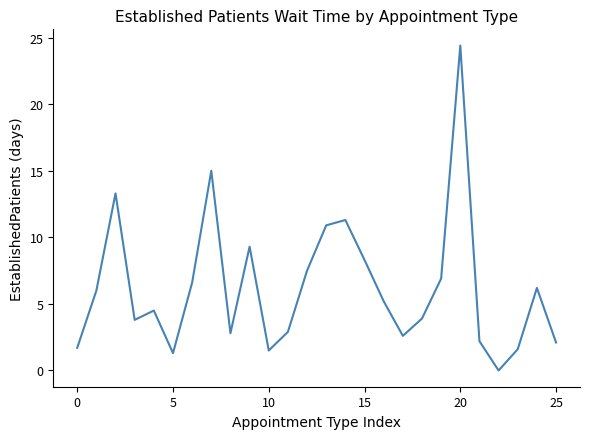

What is the greatest value displayed?

24.4